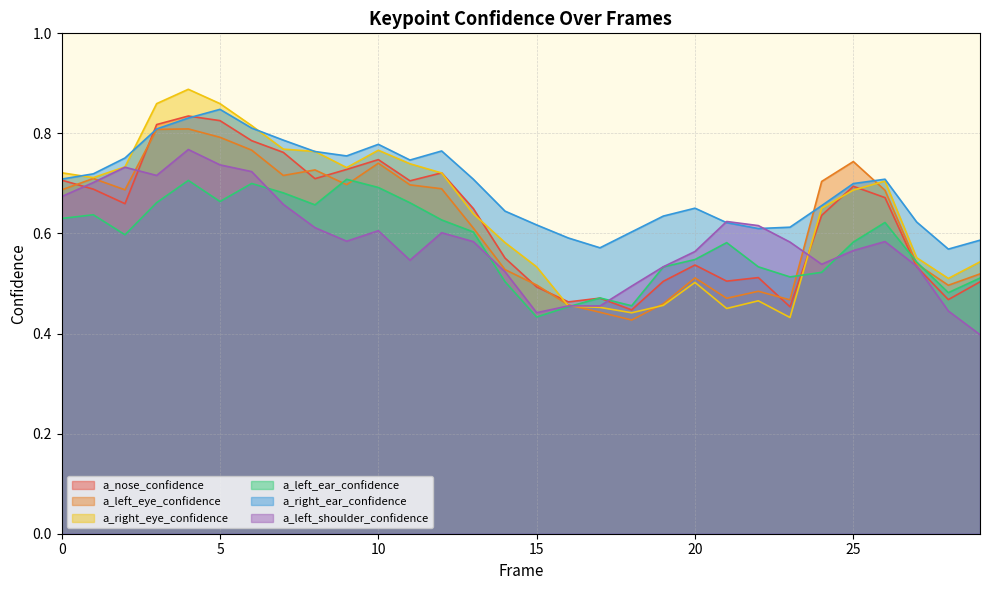

What is the total value across all series at 14?

3.3